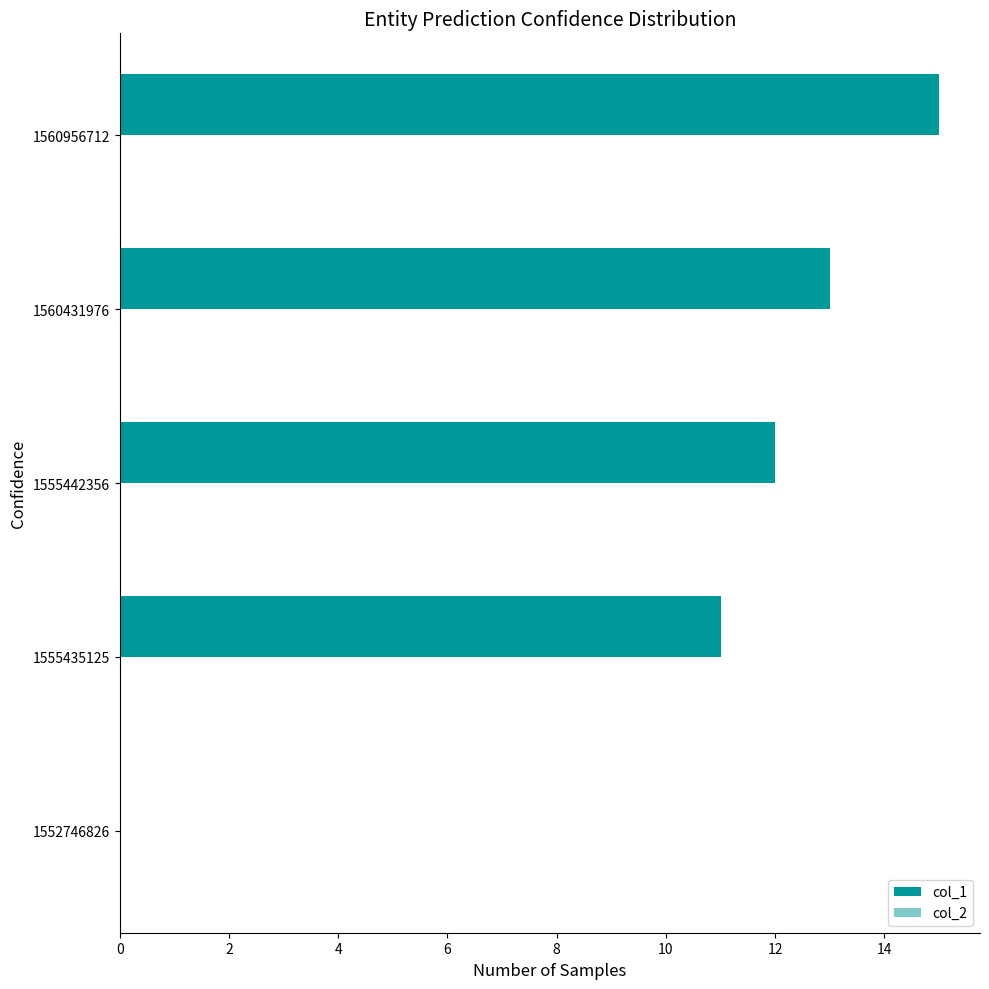

How many values are above zero?

4